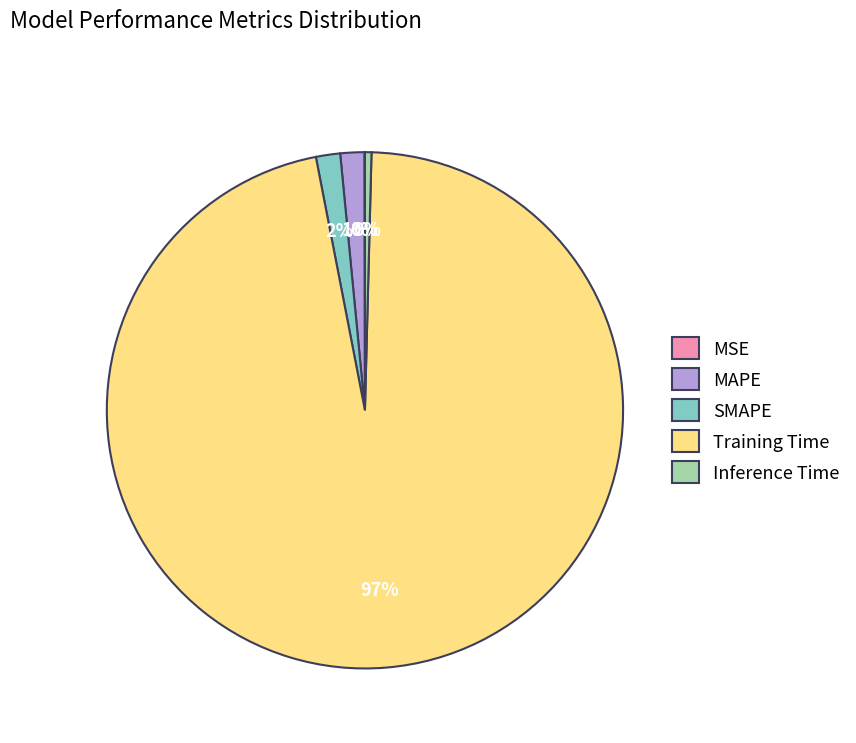

What is the largest slice in the pie chart?

Training Time